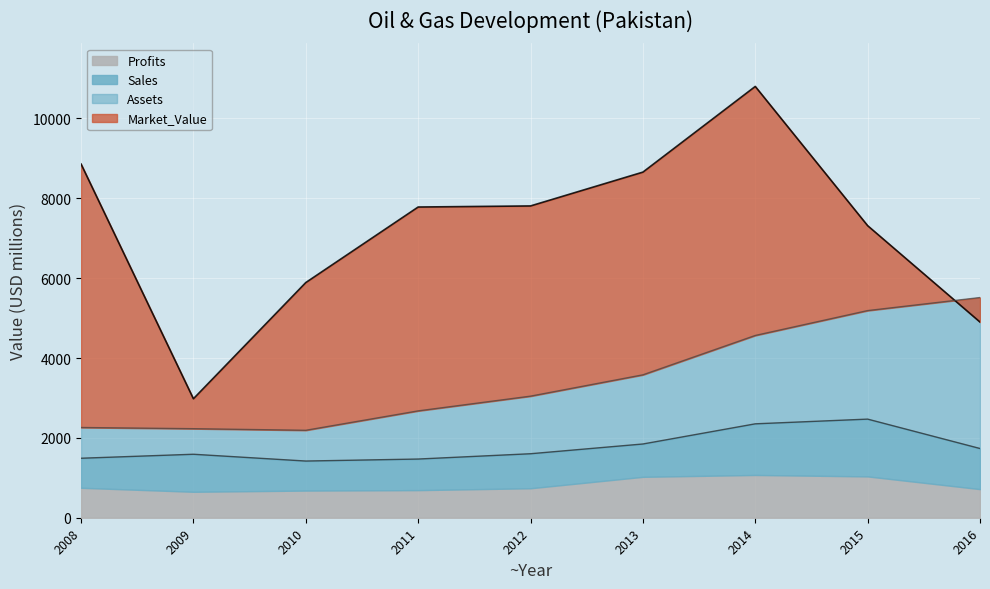

Which series changed the most between 2008 and 2015?

Assets